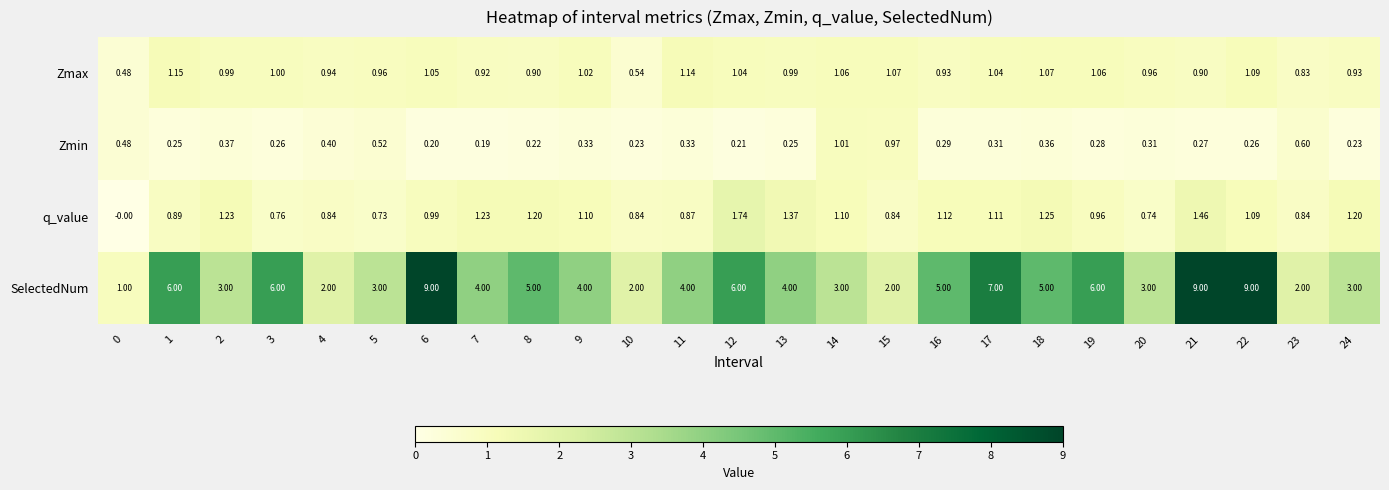

How many data points in q_value are less than 1?

12